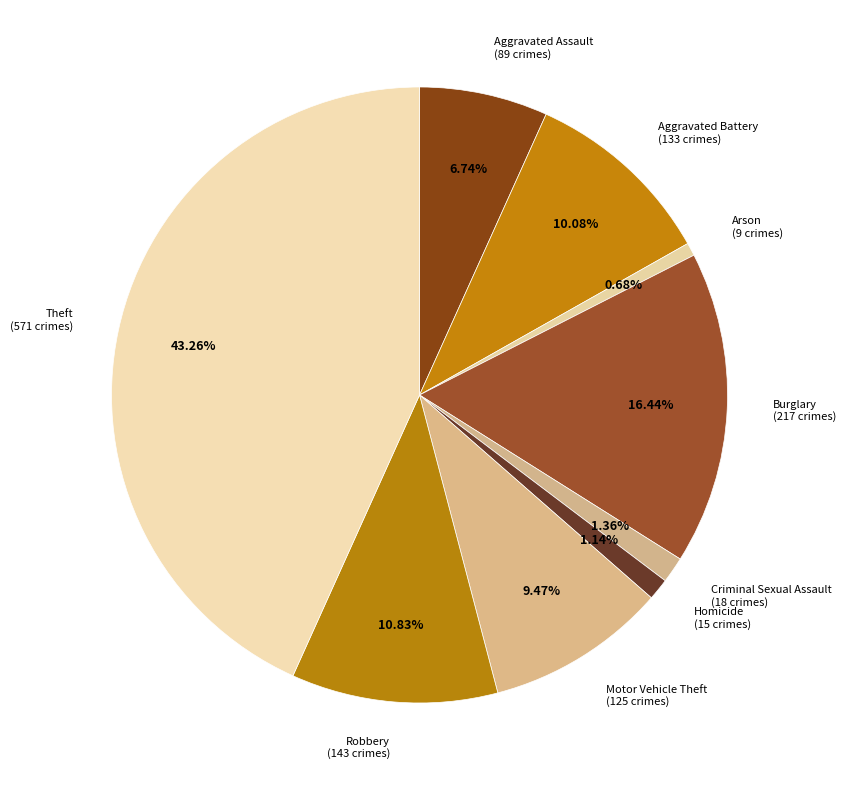

What percentage is the Motor Vehicle Theft slice, to the nearest percent?

9%